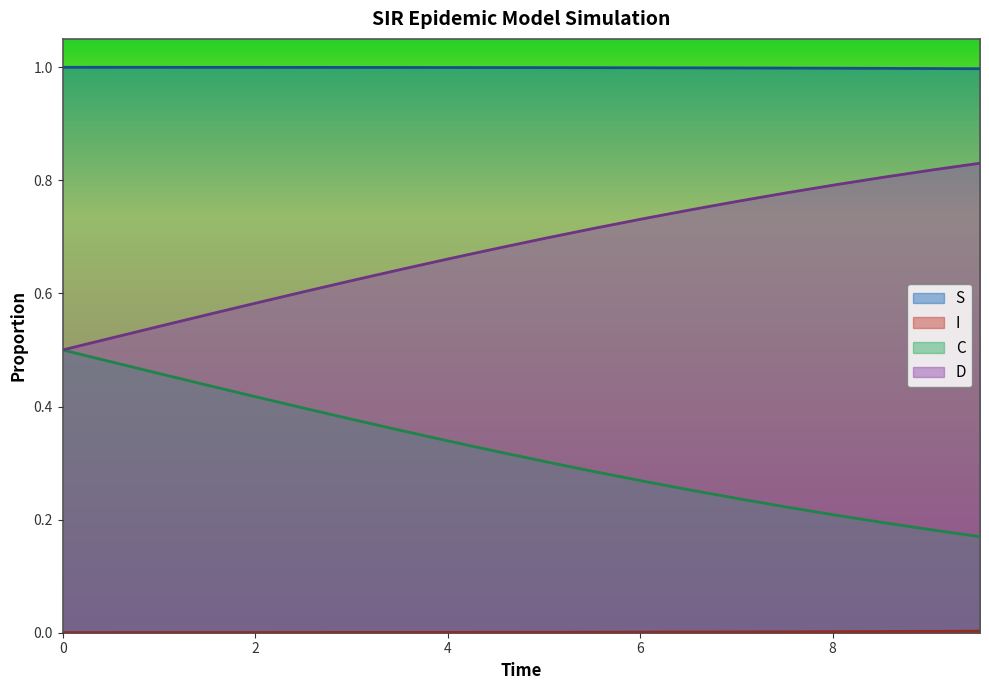

Which series has the largest total across all categories?

S